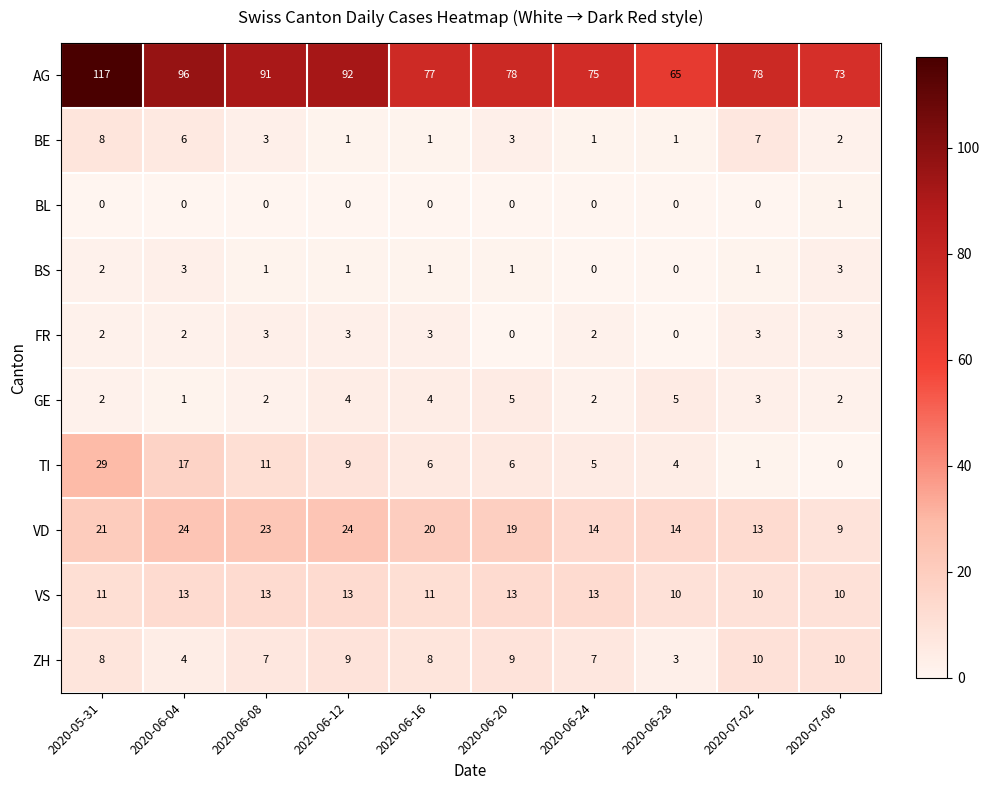

Which label corresponds to the largest value in the chart?

2020-05-31